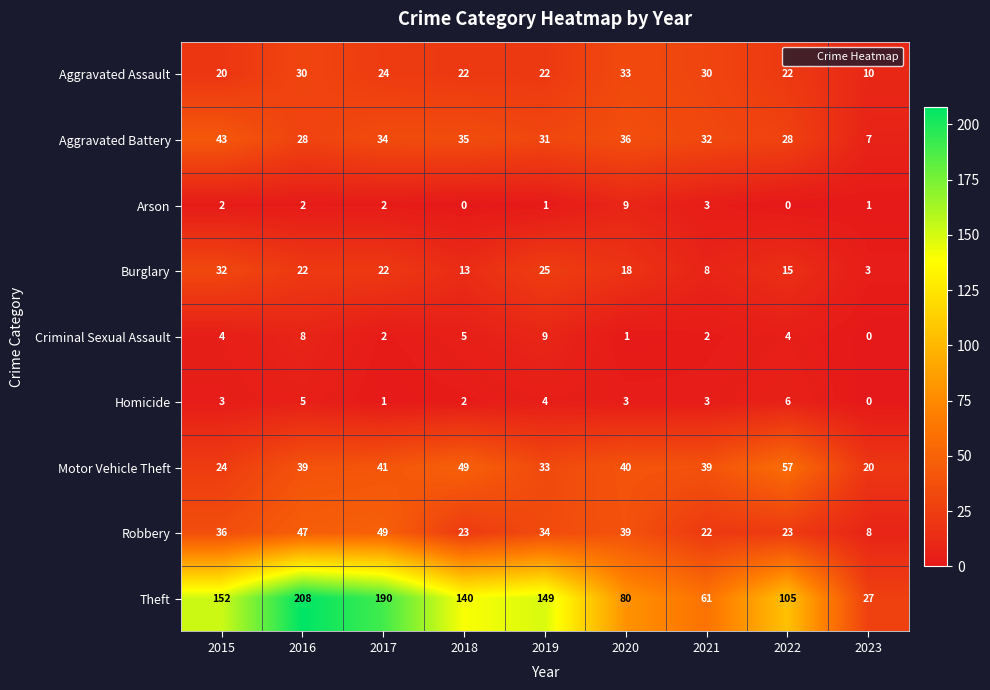

The Robbery series shows 10 at 2018. True or false?

False